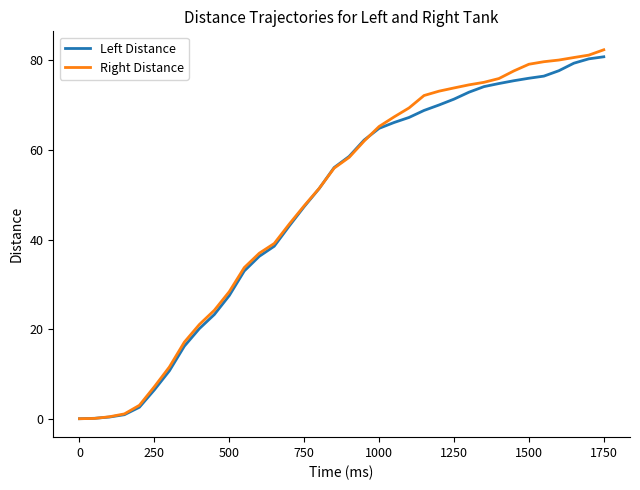

What are all the series names shown in the legend?

Left Distance, Right Distance